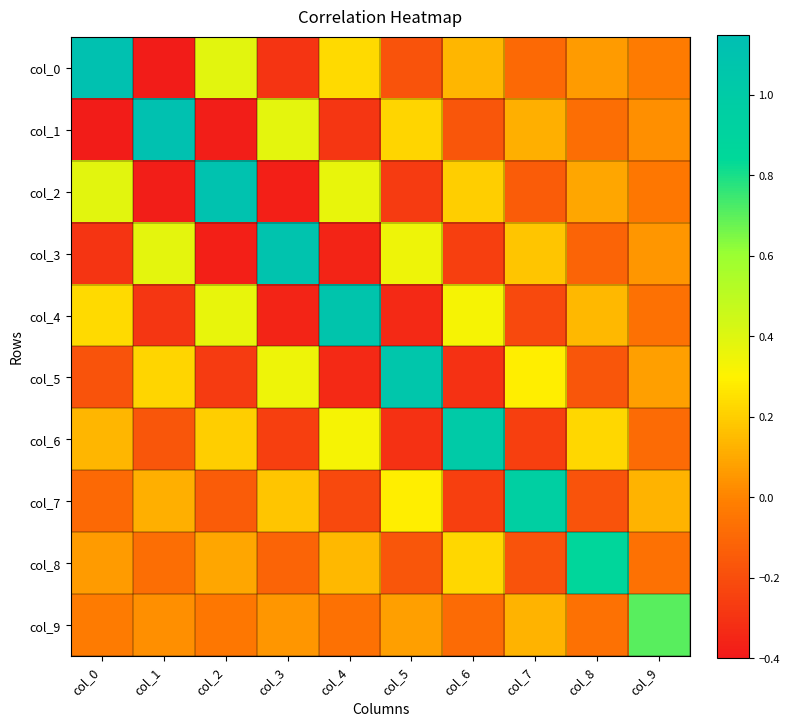

Which has a higher value, col_6 or col_5?

col_6